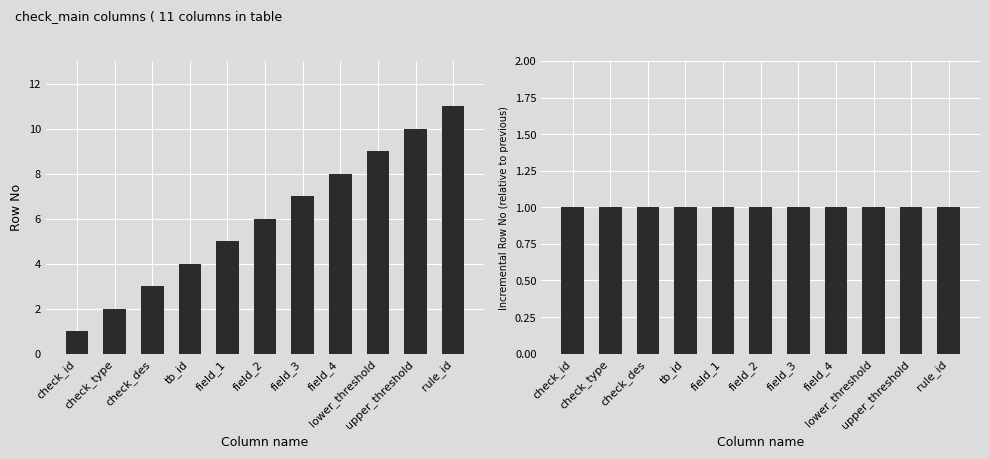

Which category has the highest value in the Row No series?

rule_id